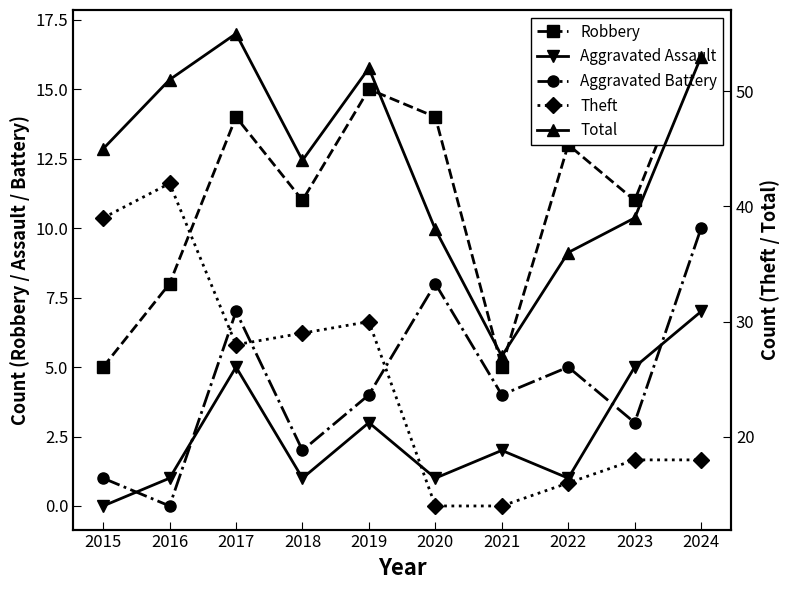

Which series has the largest total across all categories?

Total